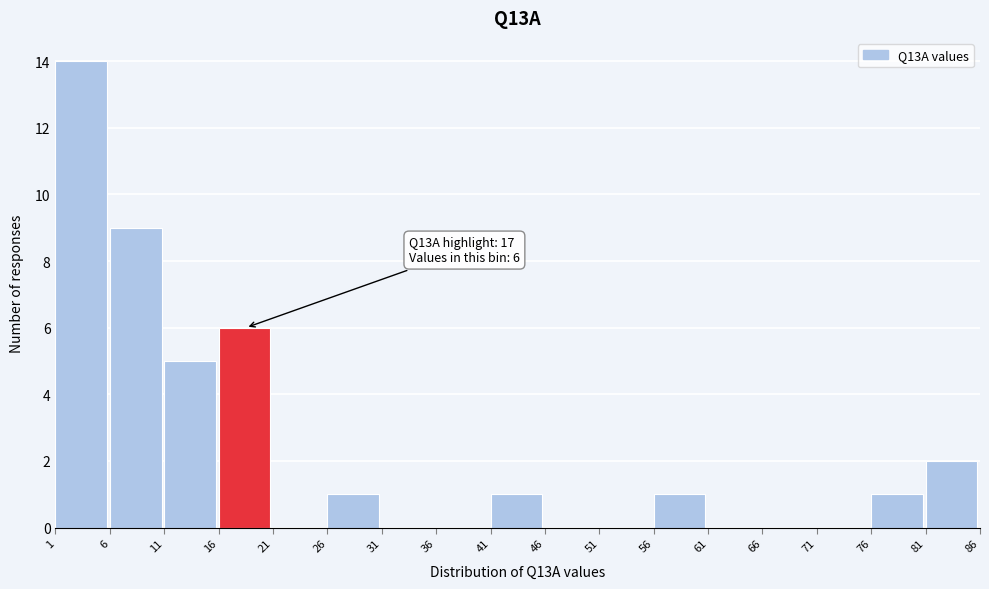

Over which range of the x-axis is the bar tallest?

1 to 6